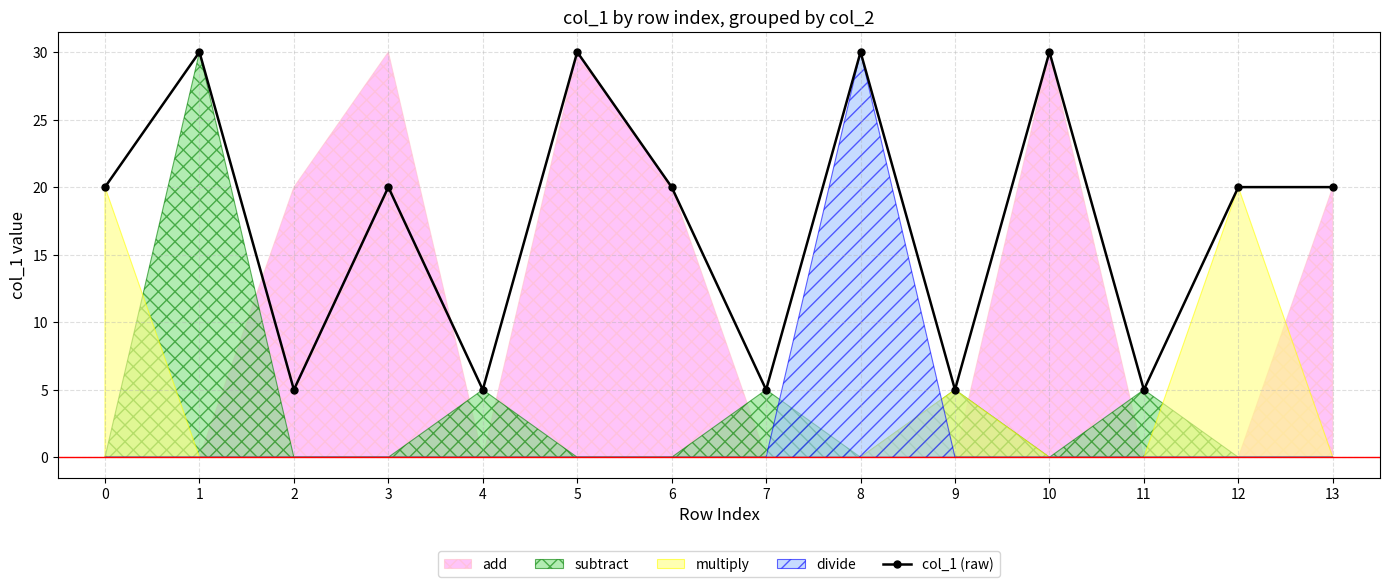

What value does the data have at 13, to the nearest 10?

20